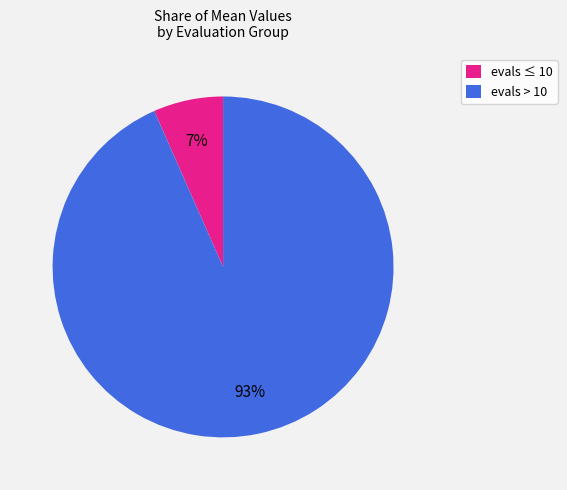

Which category has the smallest portion of the pie?

evals ≤ 10